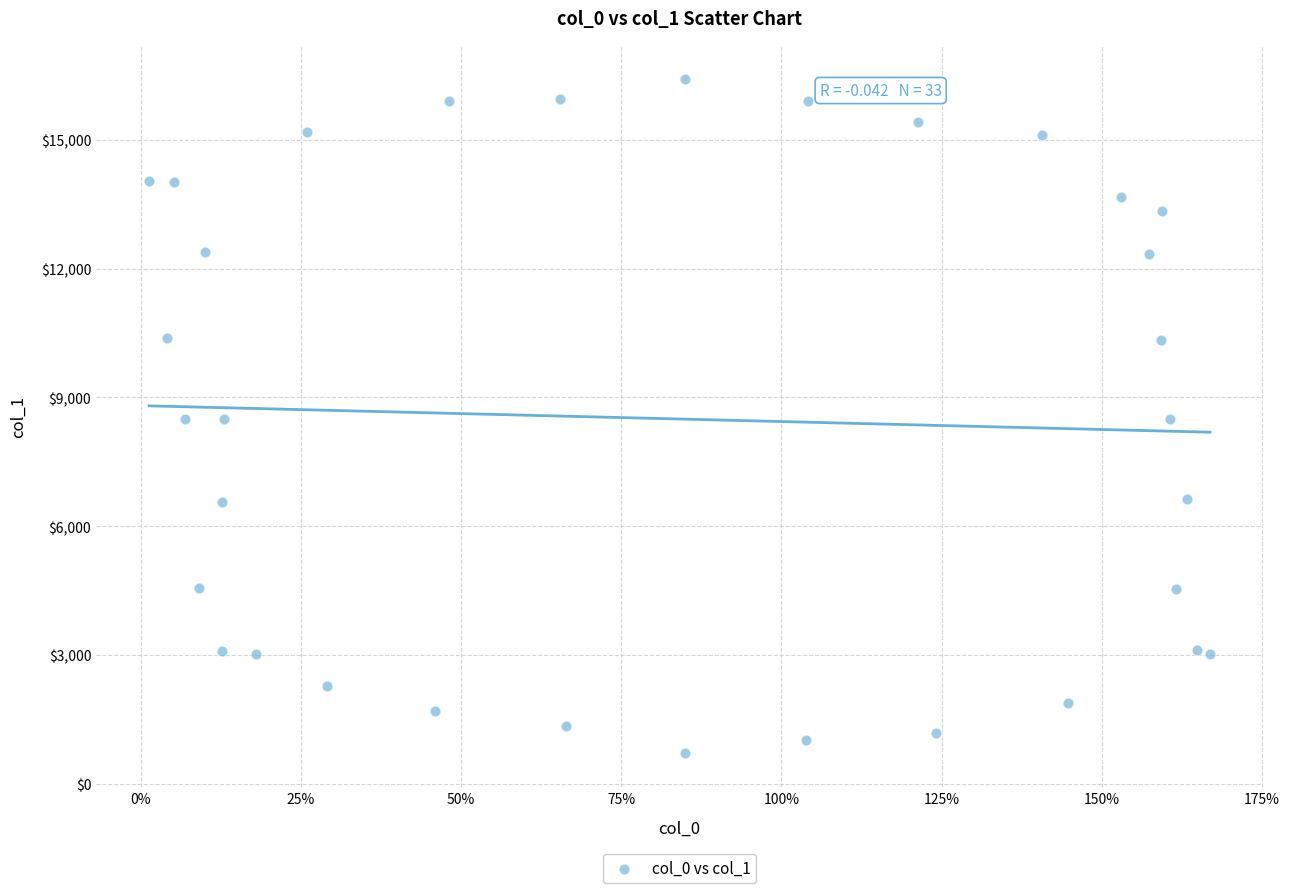

What is the range of X values (max minus min)?

165.6